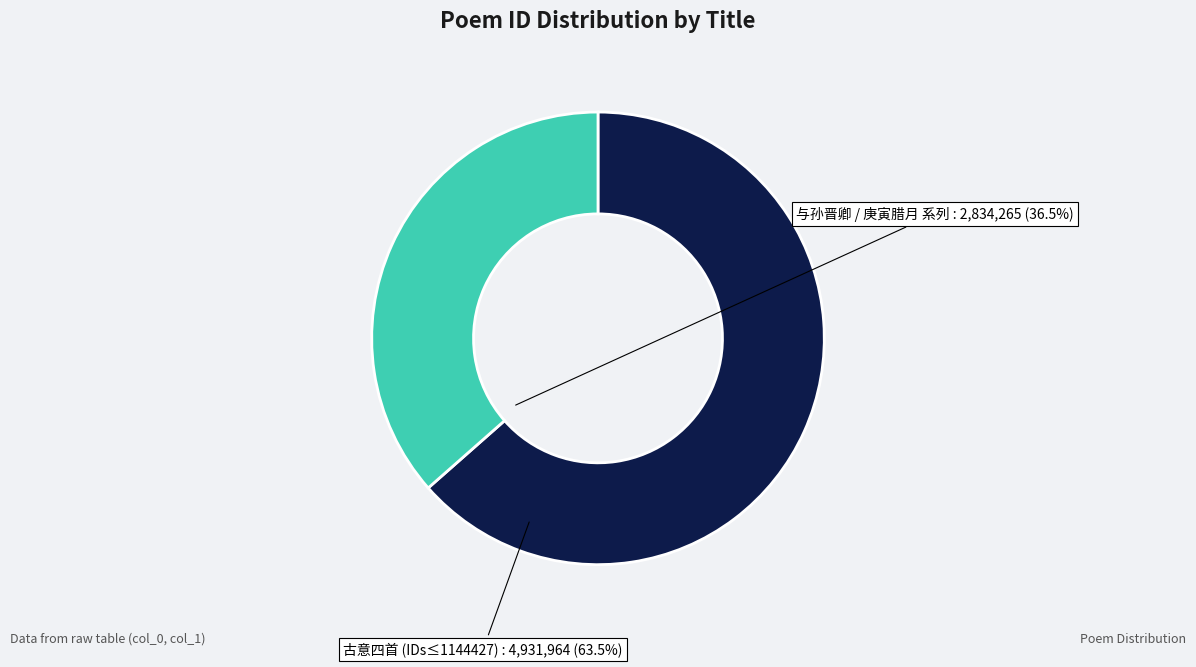

Is there any slice that represents more than half of the pie?

Yes